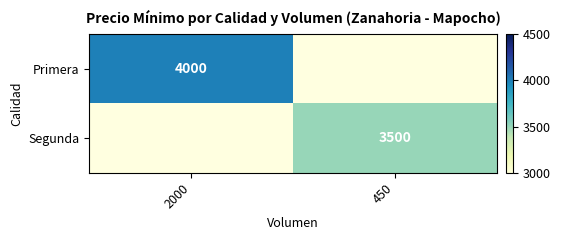

How many categories are shown in the chart?

2